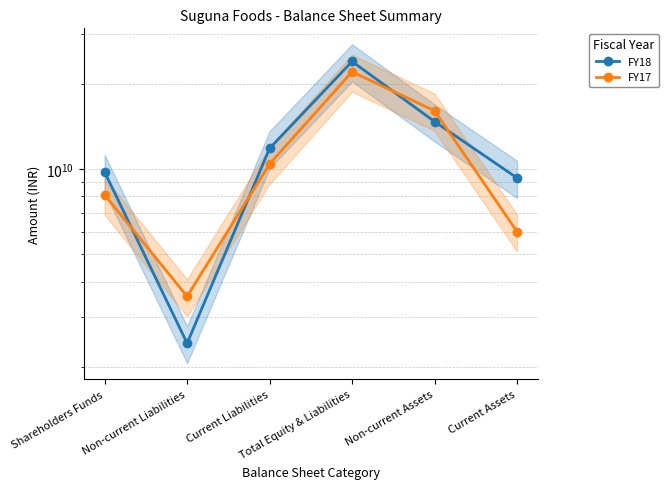

The value of FY18 at Current Assets is 9302100000. True or false?

True